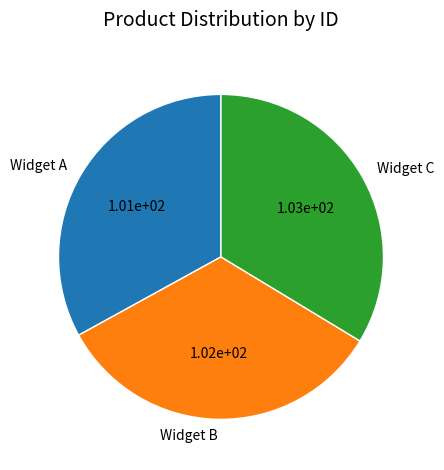

Is there a majority slice in this chart?

No